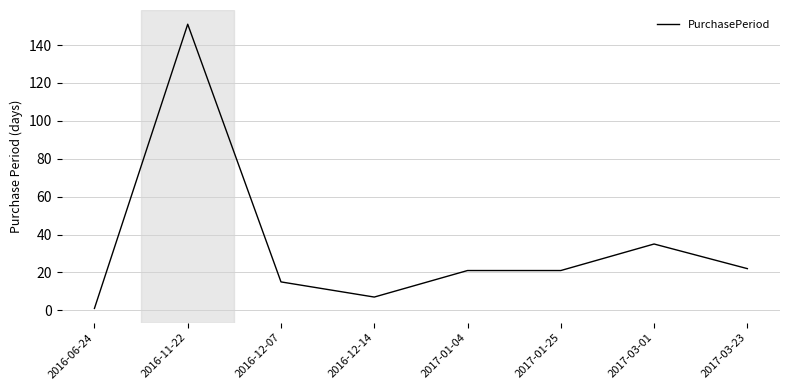

Reading right to left, transcribe all the data shown in this chart.

2017-03-23=22	2017-03-01=35	2017-01-25=21	2017-01-04=21	2016-12-14=7	2016-12-07=15	2016-11-22=151	2016-06-24=1